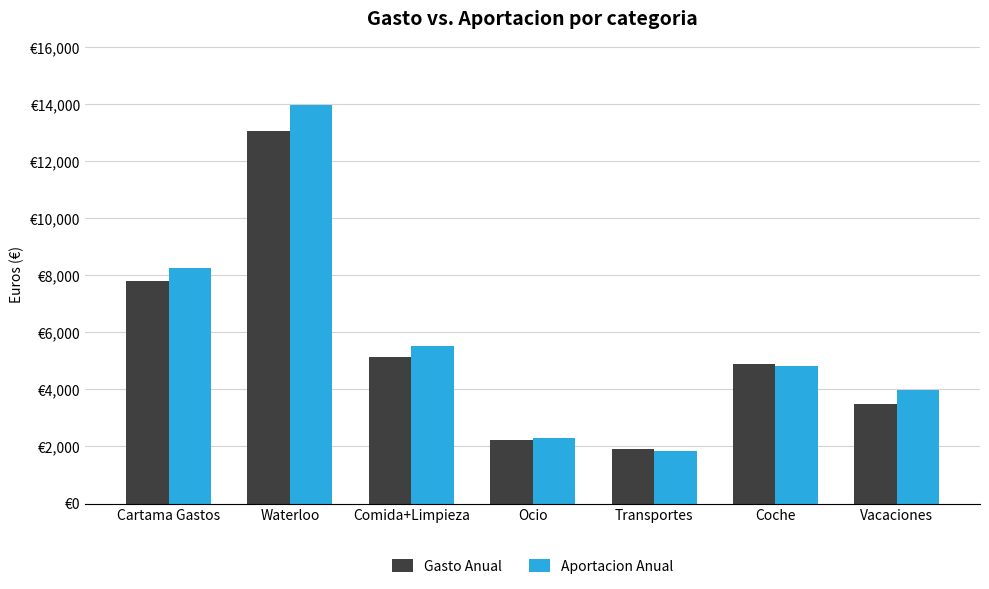

At which category is the sum across all series the highest?

Waterloo